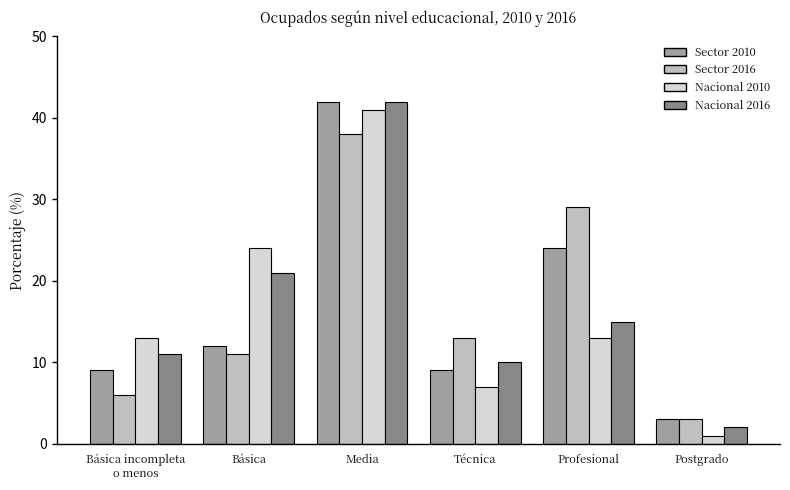

What is the spread (max minus min) of values at Media?

4